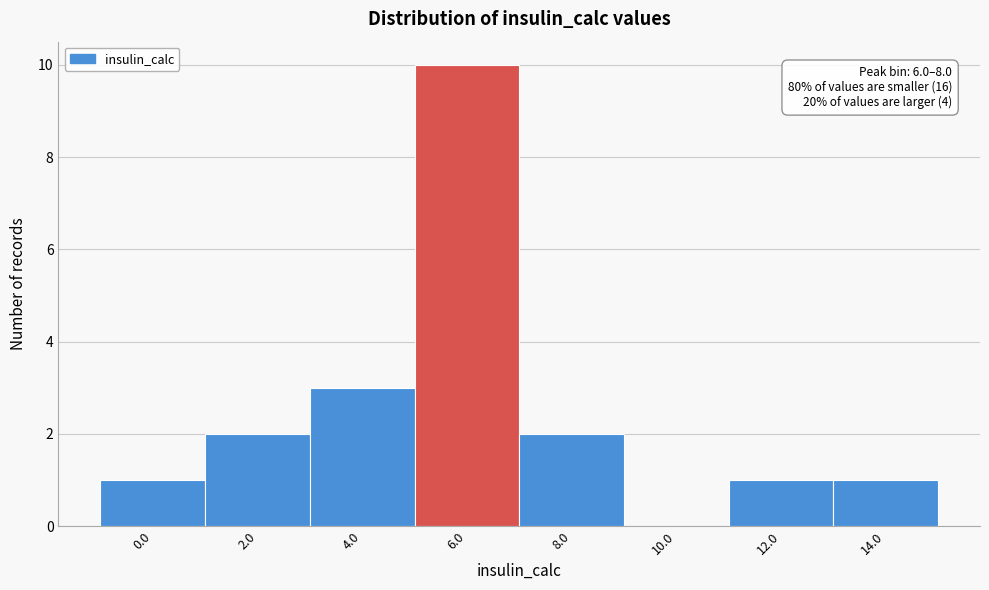

Reading left to right, what are all the values shown in this chart?

0.0=1	2.0=2	4.0=3	6.0=10	8.0=2	10.0=0	12.0=1	14.0=1